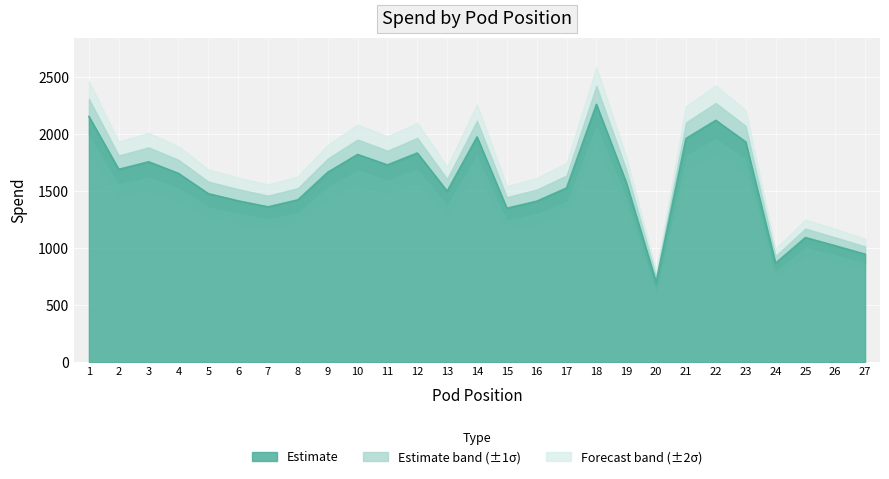

How many points are higher than both their immediate neighbors (excluding endpoints)?

7